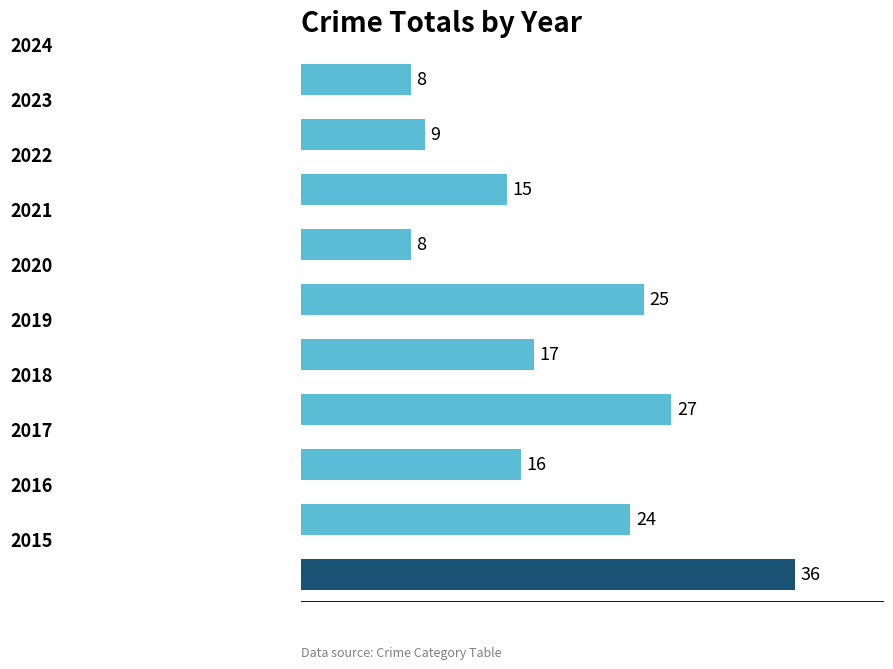

What is the maximum value shown in the chart?

36